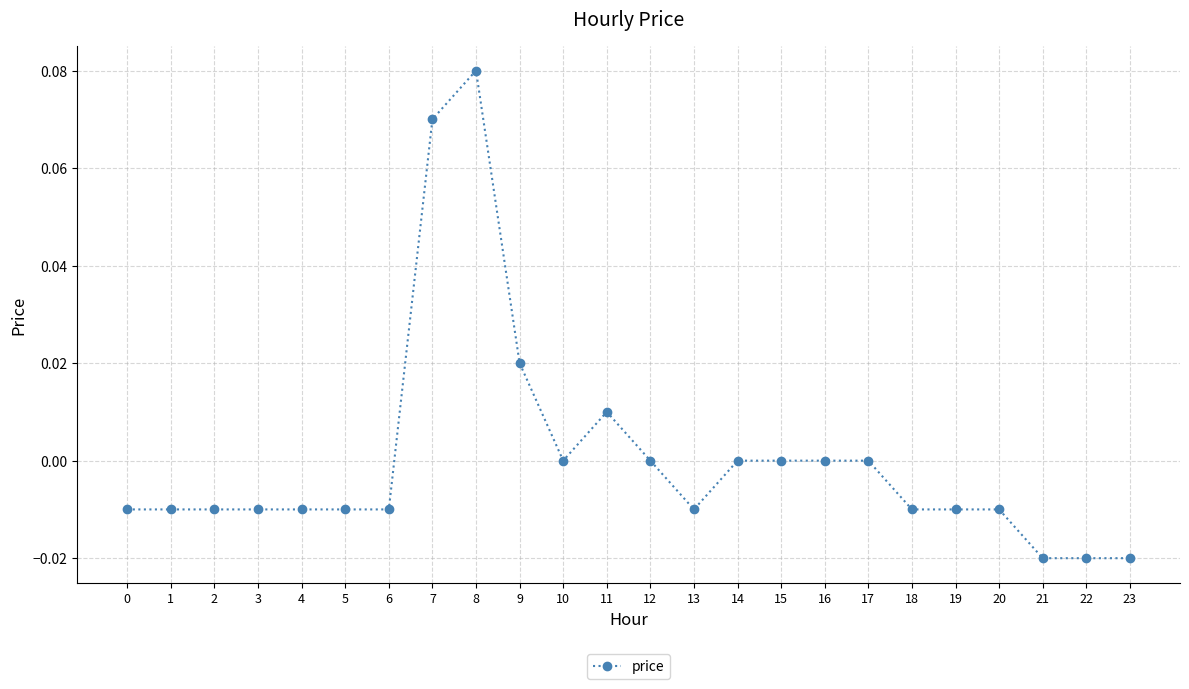

At which category does the chart reach its peak across all series?

8